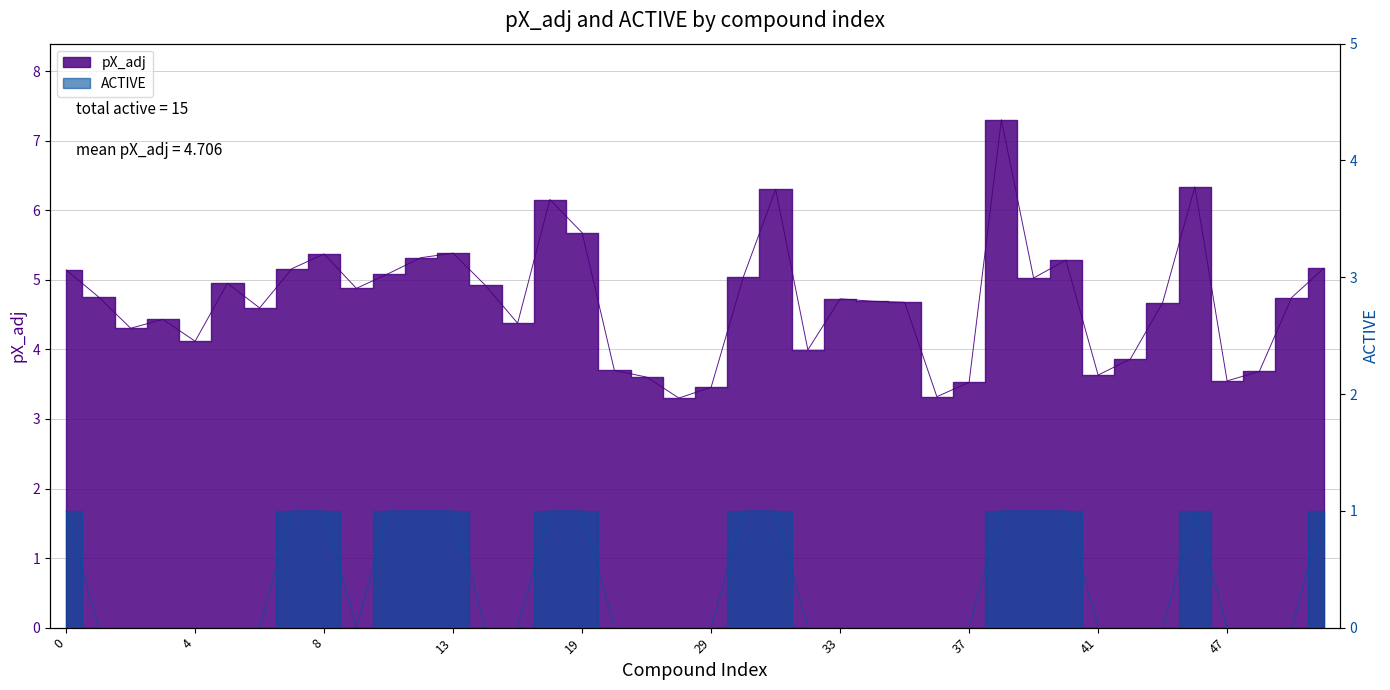

At which category is the sum across all series the highest?

38